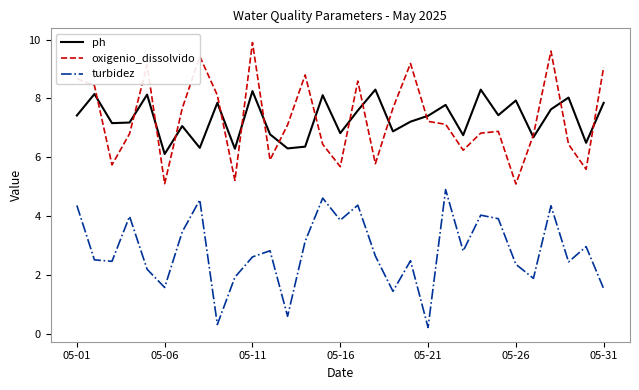

What is the minimum value for oxigenio_dissolvido?

5.1